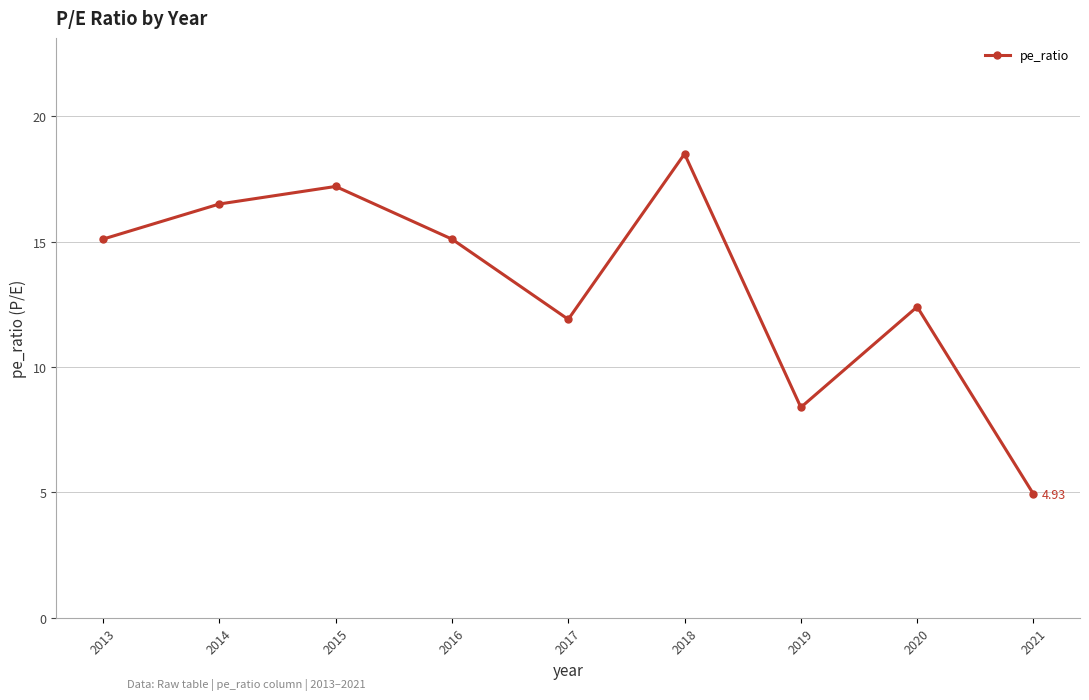

Reading left to right, list all the values displayed in this chart.

2013=15.1	2014=16.5	2015=17.2	2016=15.1	2017=11.9	2018=18.5	2019=8.4	2020=12.4	2021=4.9